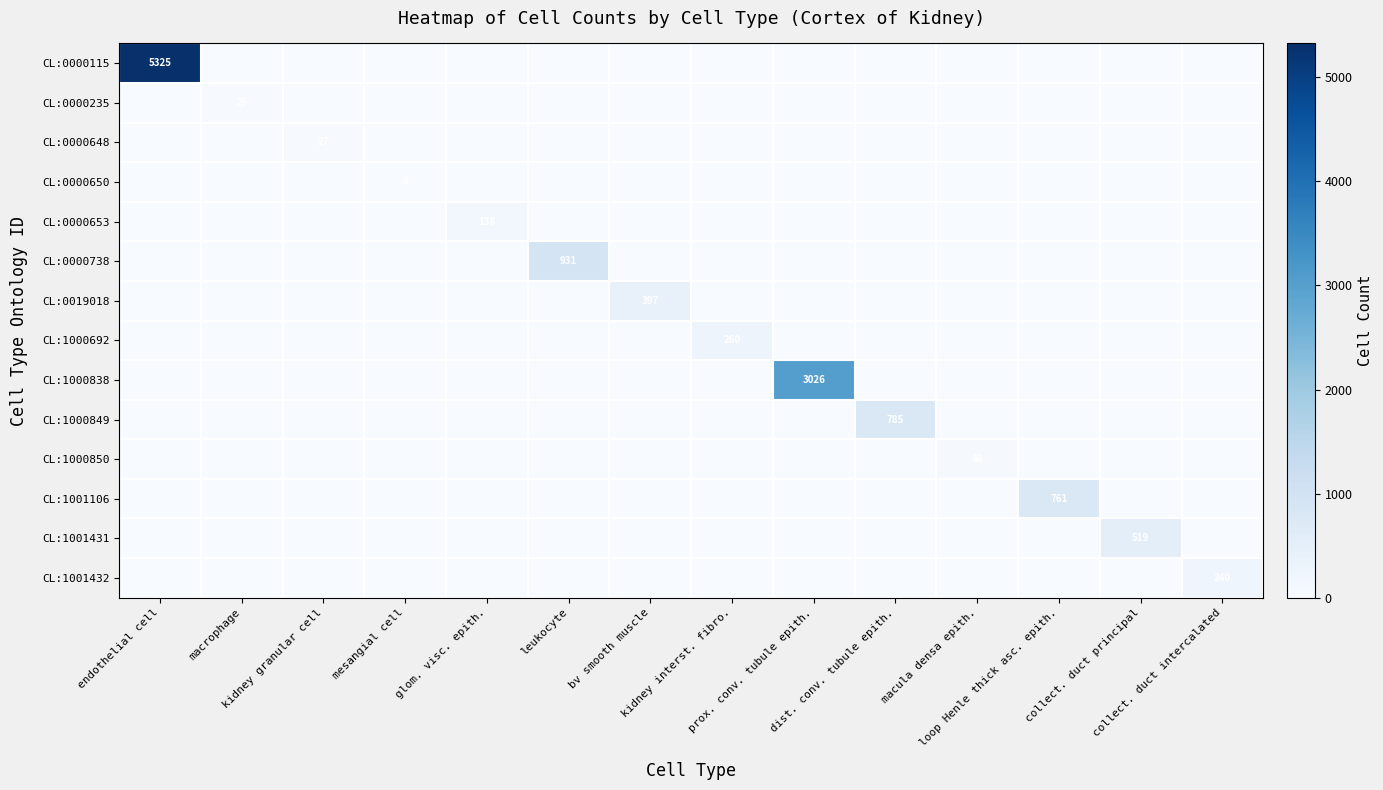

Which series has the widest spread of values?

CL:0000115